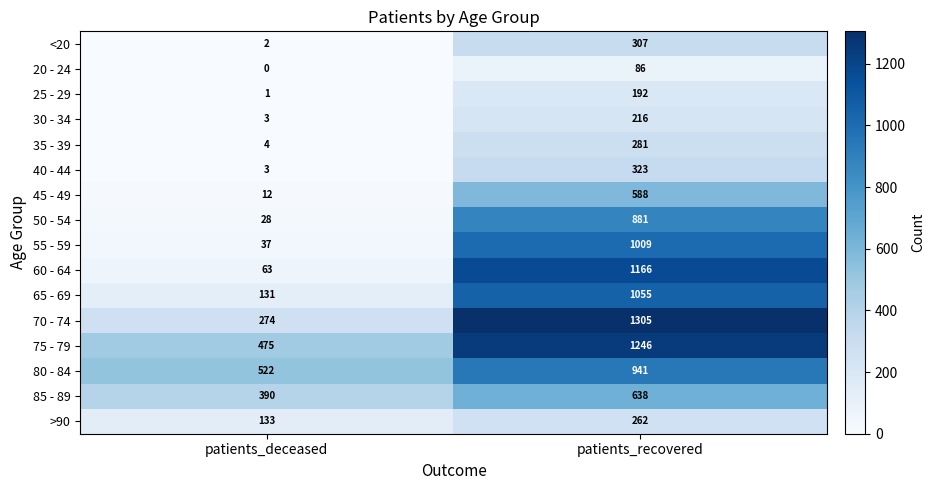

What is the average value of the 40 - 44 series?

163